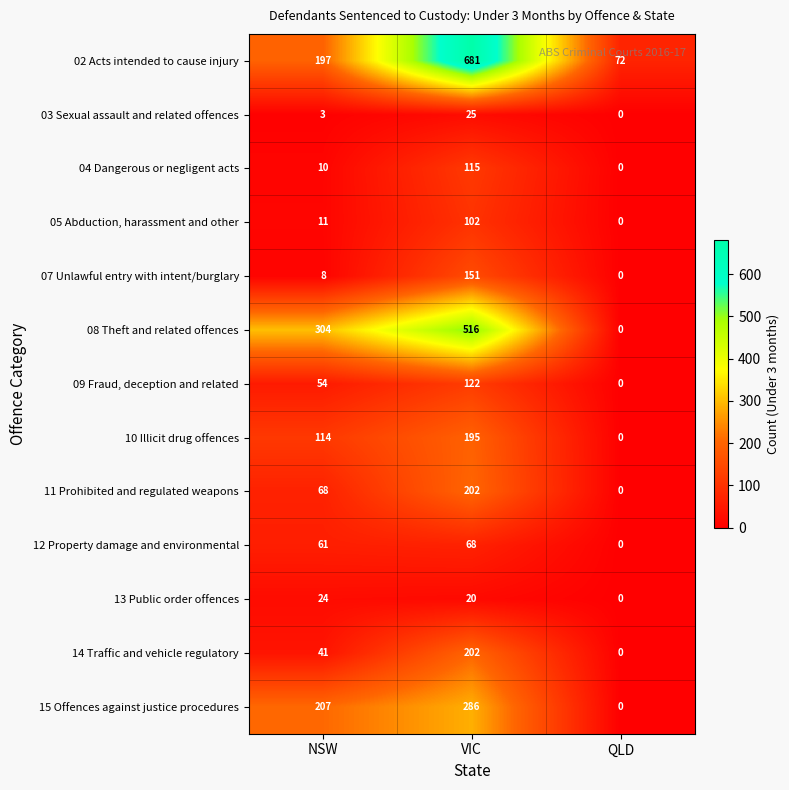

The value of 10 Illicit drug offences at NSW is 114. True or false?

True